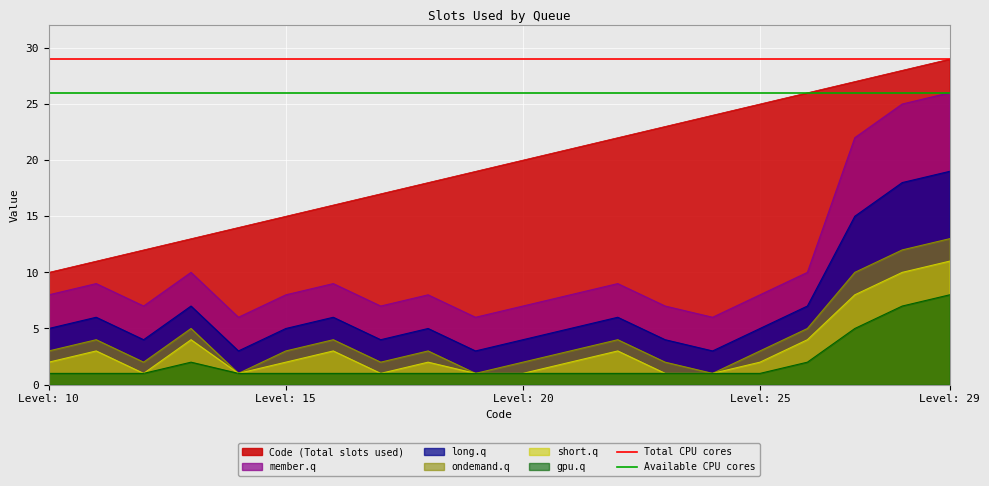

Is it true that Total CPU cores equals 49 at Level: 10?

False